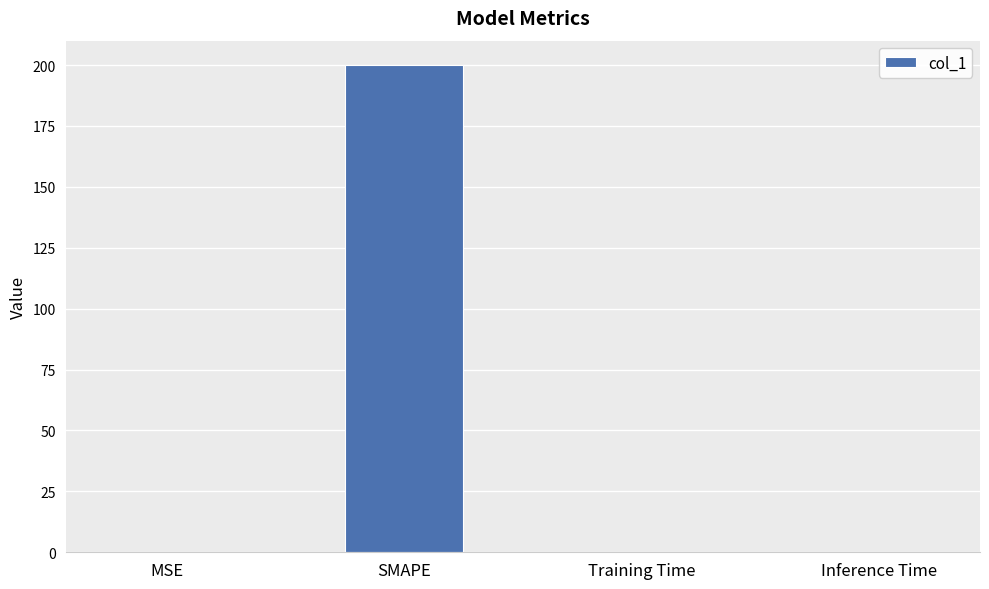

Are the bars grouped side by side (vs. stacked)?

No